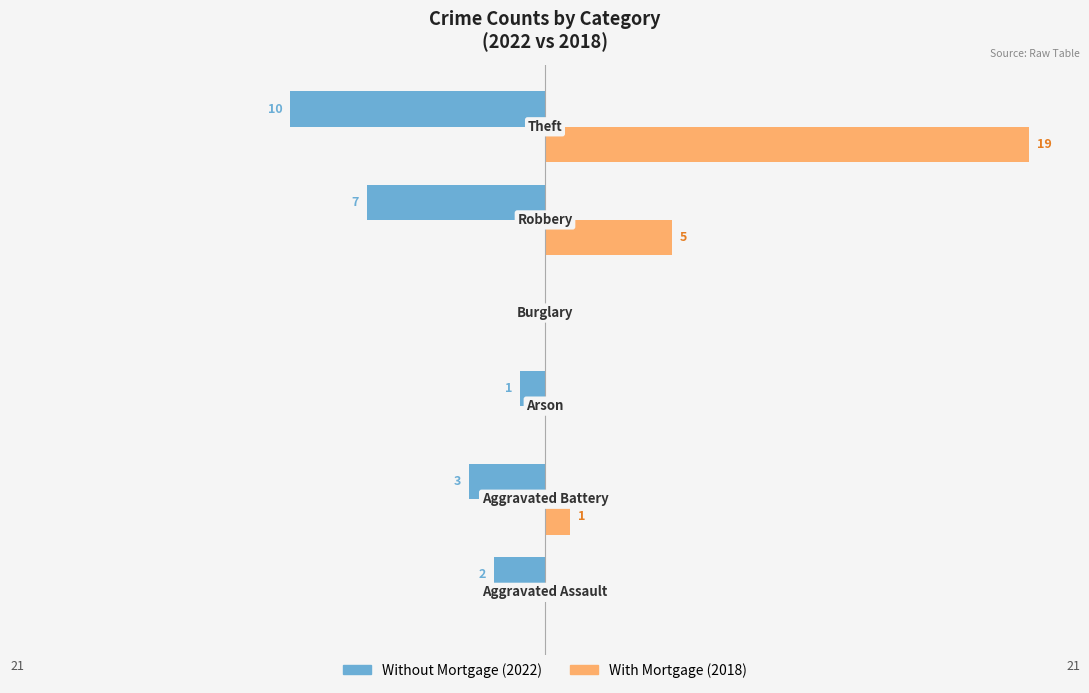

How many groups of bars are there?

6